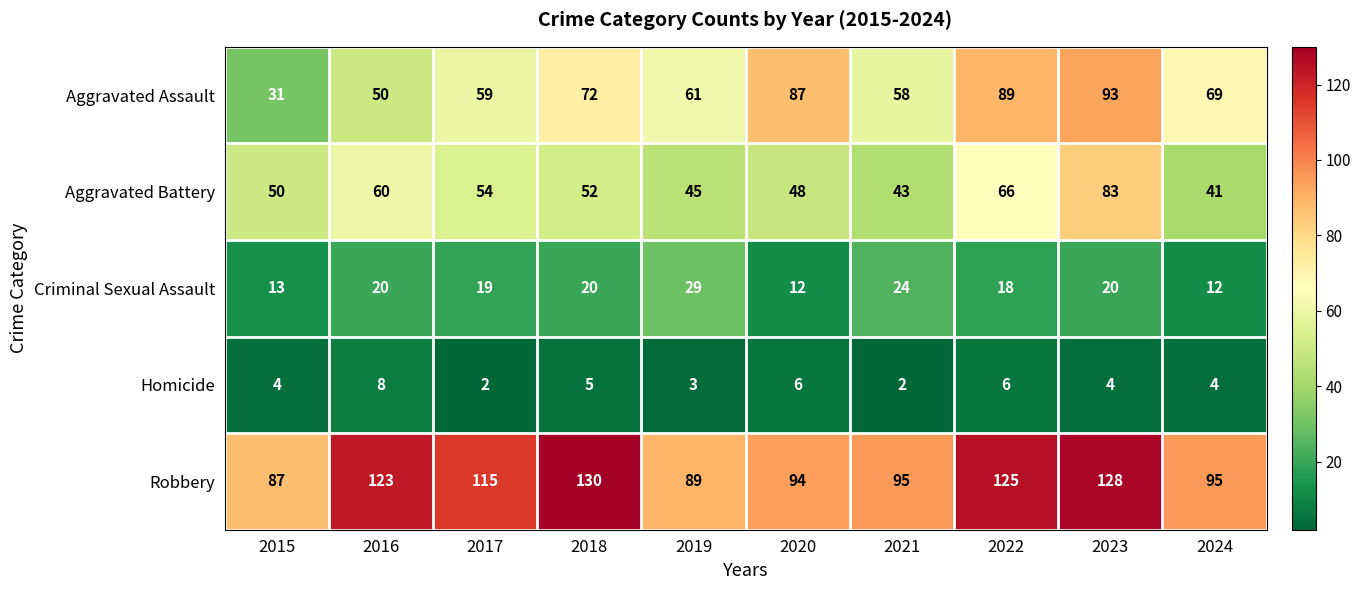

Count the number of data series in this chart.

5